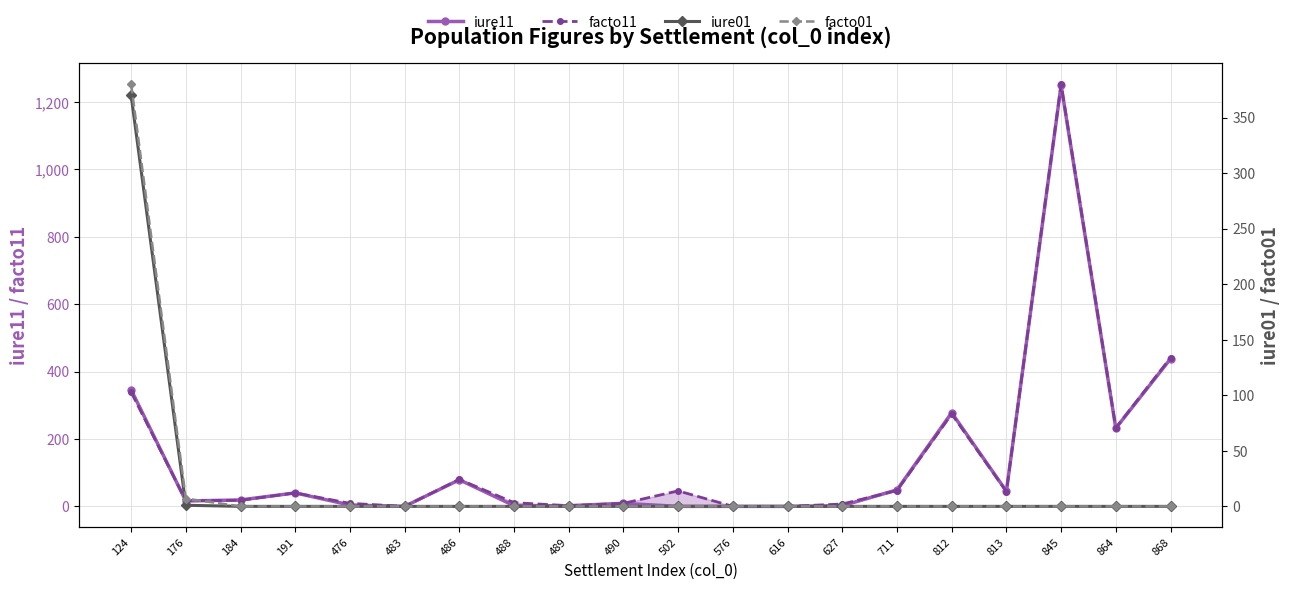

Which series has the widest spread of values?

facto11